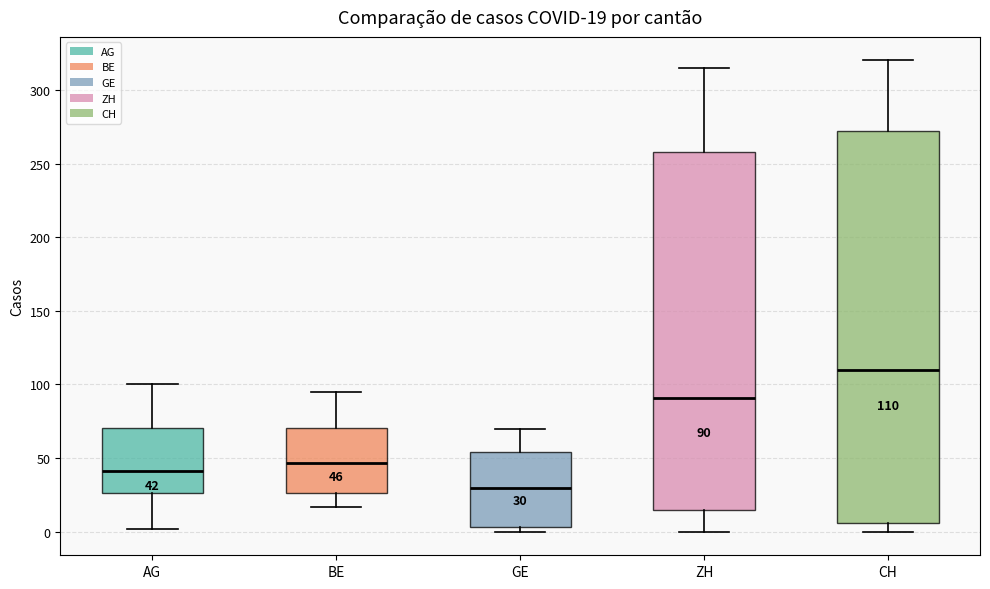

Comparing the boxes themselves (not the whiskers), which one is the tallest?

CH